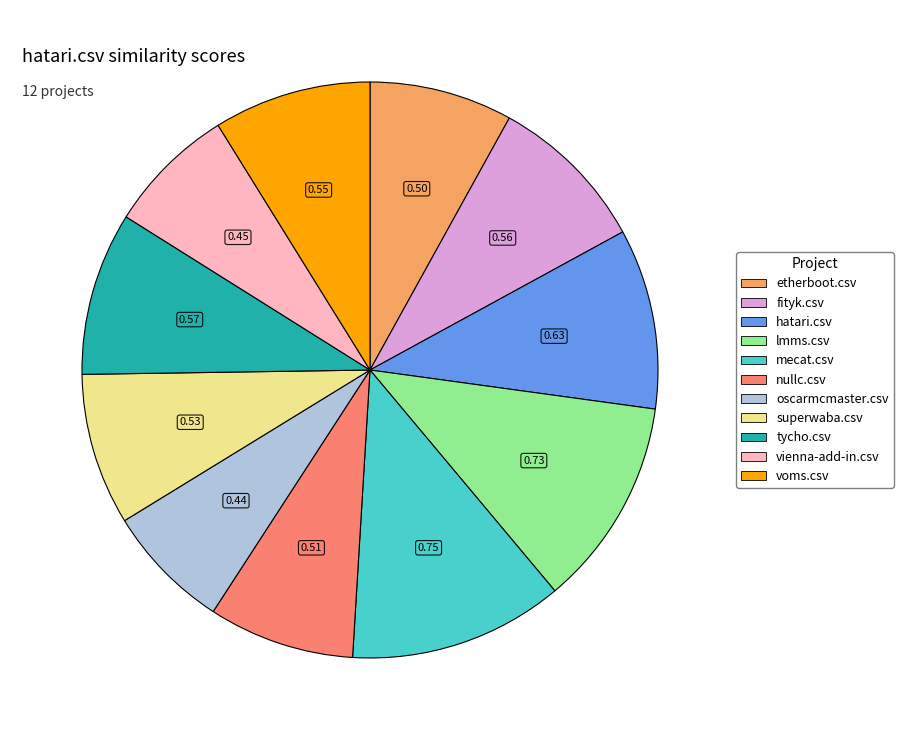

Is there a majority slice in this chart?

No